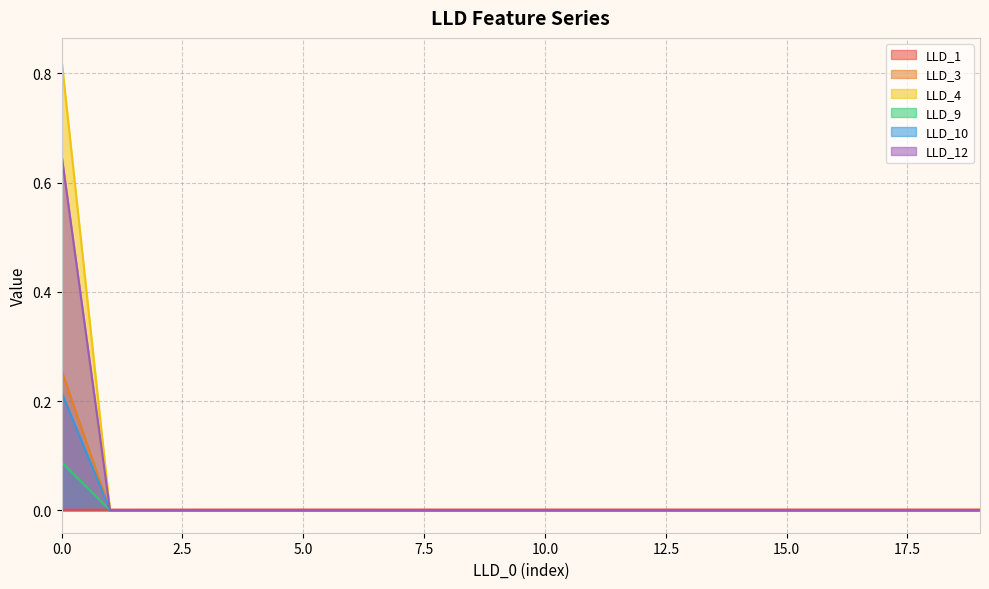

Is it true that LLD_1 equals 0.0 at 15.0?

True